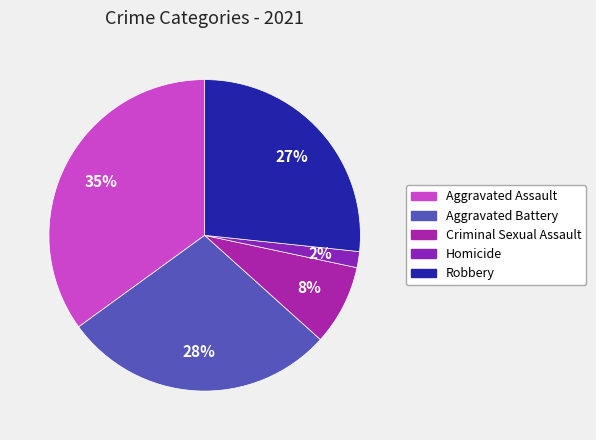

To the nearest percent, what is the difference between the largest and smallest slice percentages?

33%